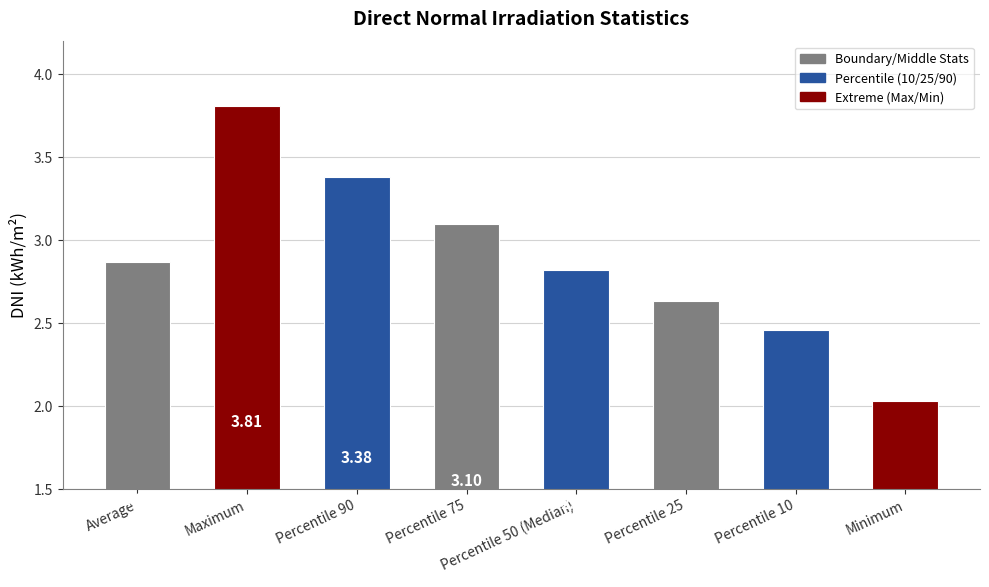

Does the chart contain any negative values?

No